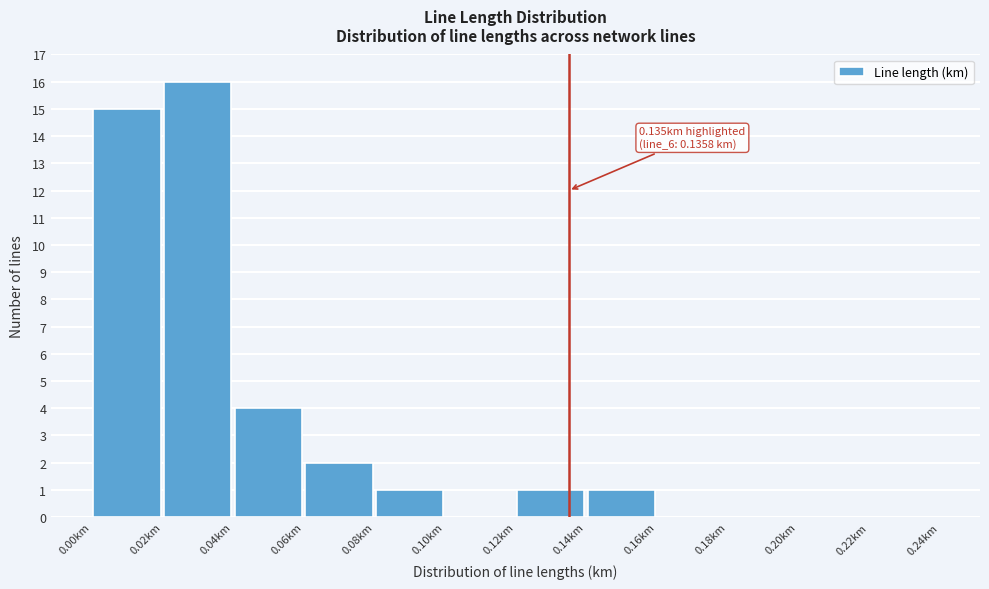

Over which range of the x-axis is the bar tallest?

0.02 to 0.04